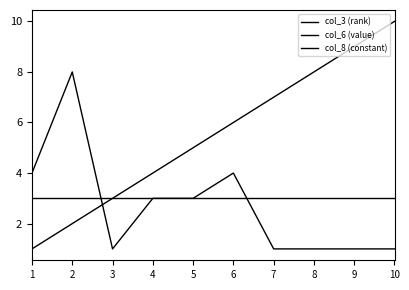

Does the chart display data point markers on the line(s)?

No